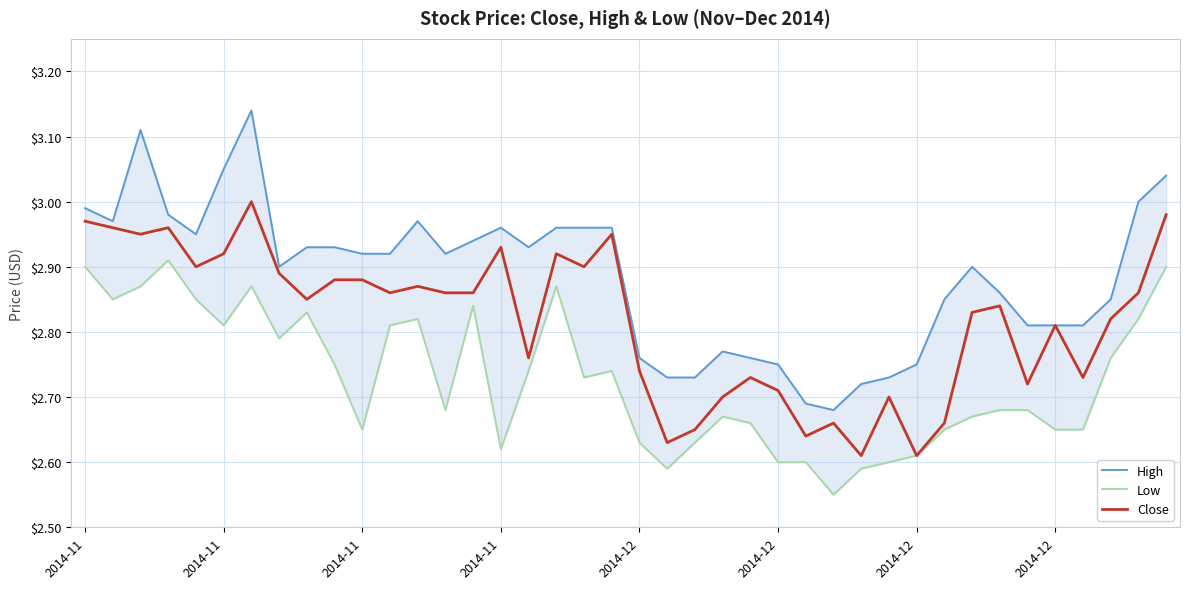

Is it true that High equals 4.7 at 8?

False